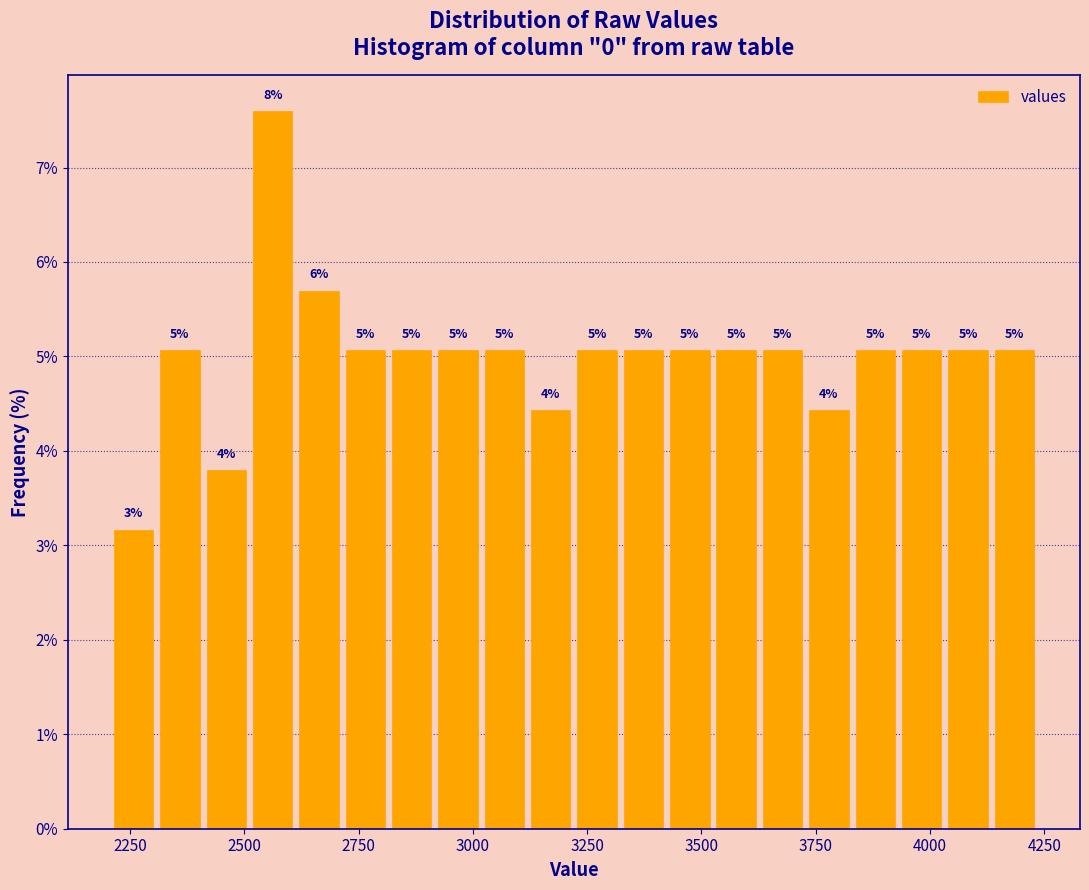

Read against the x-axis, roughly where is the centre of the tallest bar?

2550